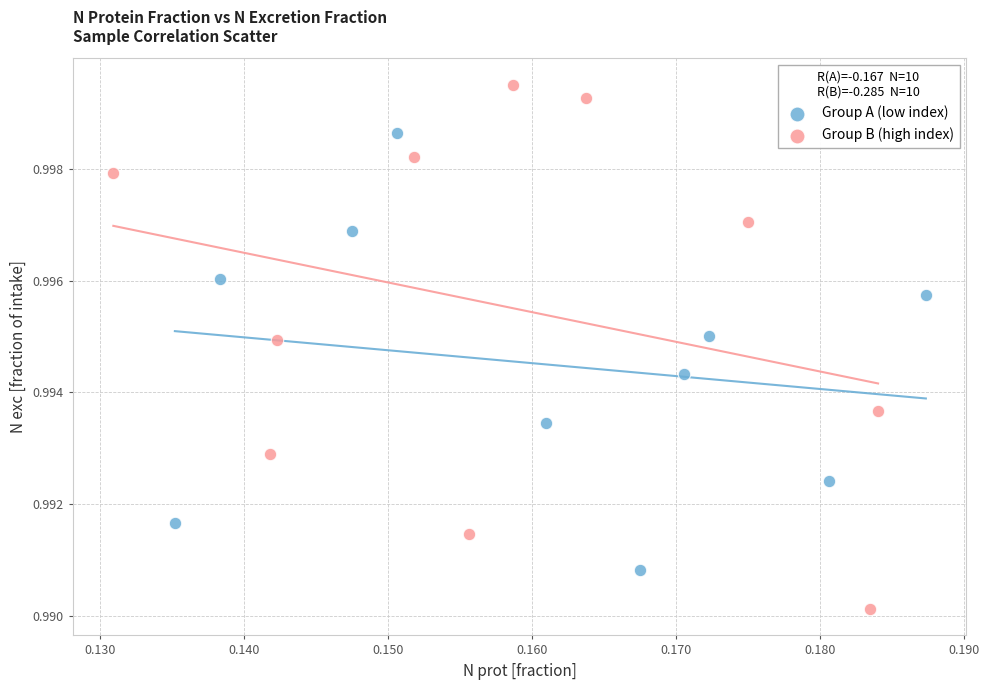

Which series has the widest spread of Y values?

Group B (high index)